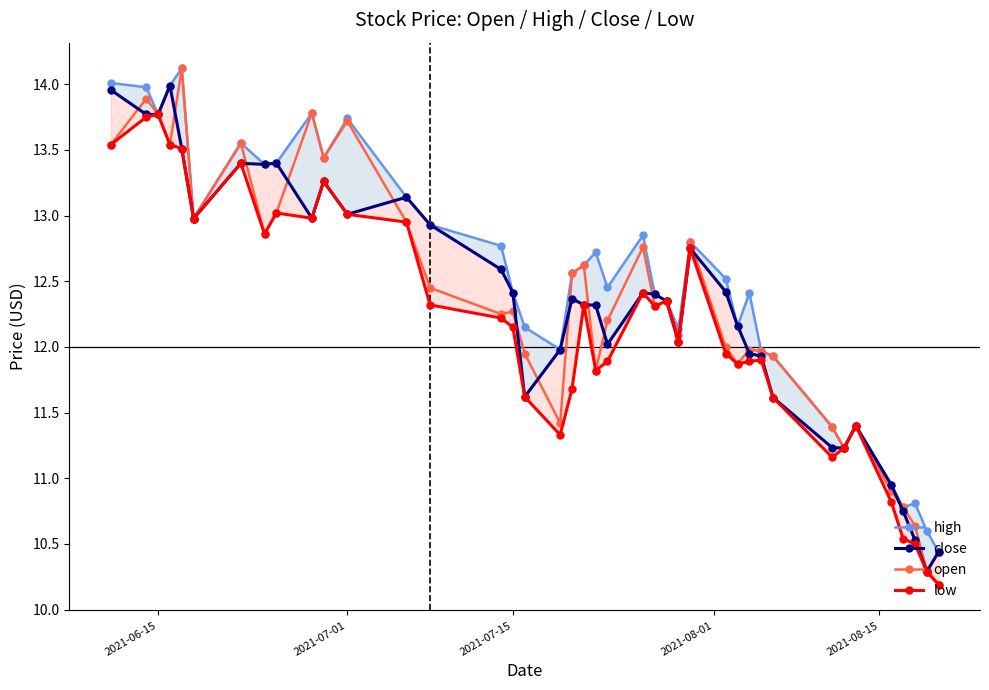

How many interior local valleys does the open series have?

11